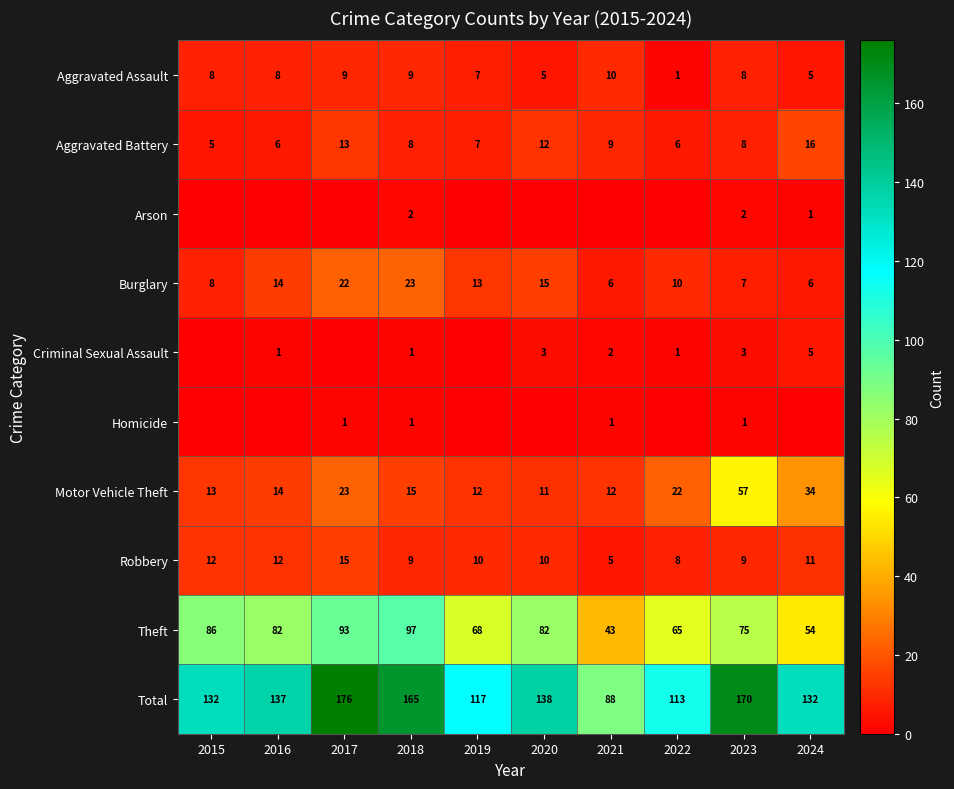

What is the sum of the Burglary values at 2017 and 2015?

30